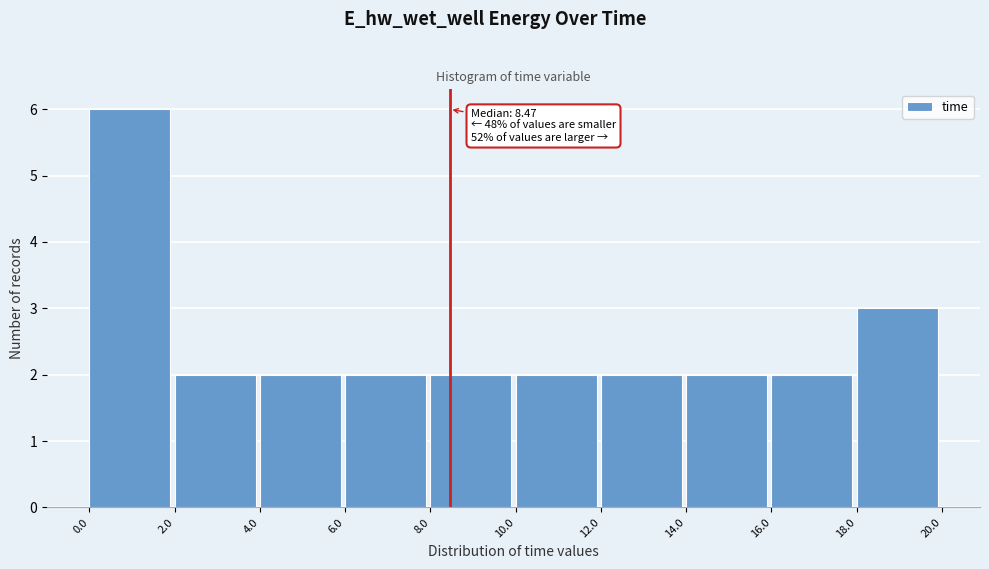

Over which range of the x-axis is the bar tallest?

0.0 to 2.0